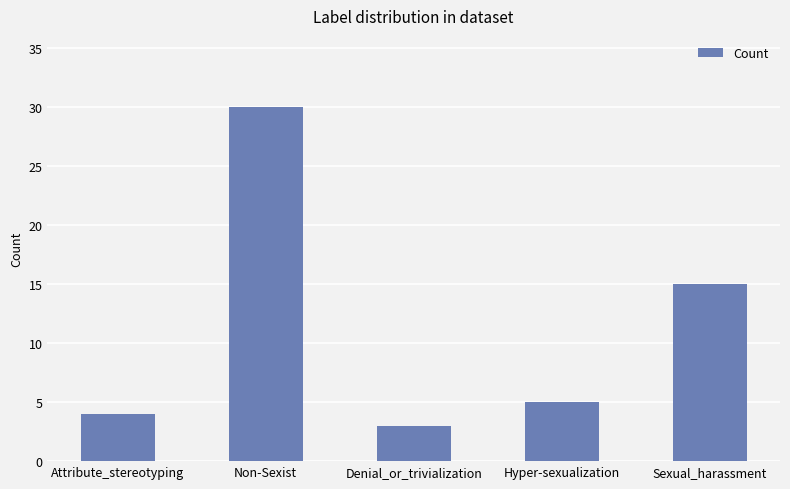

Are the bars horizontal?

No